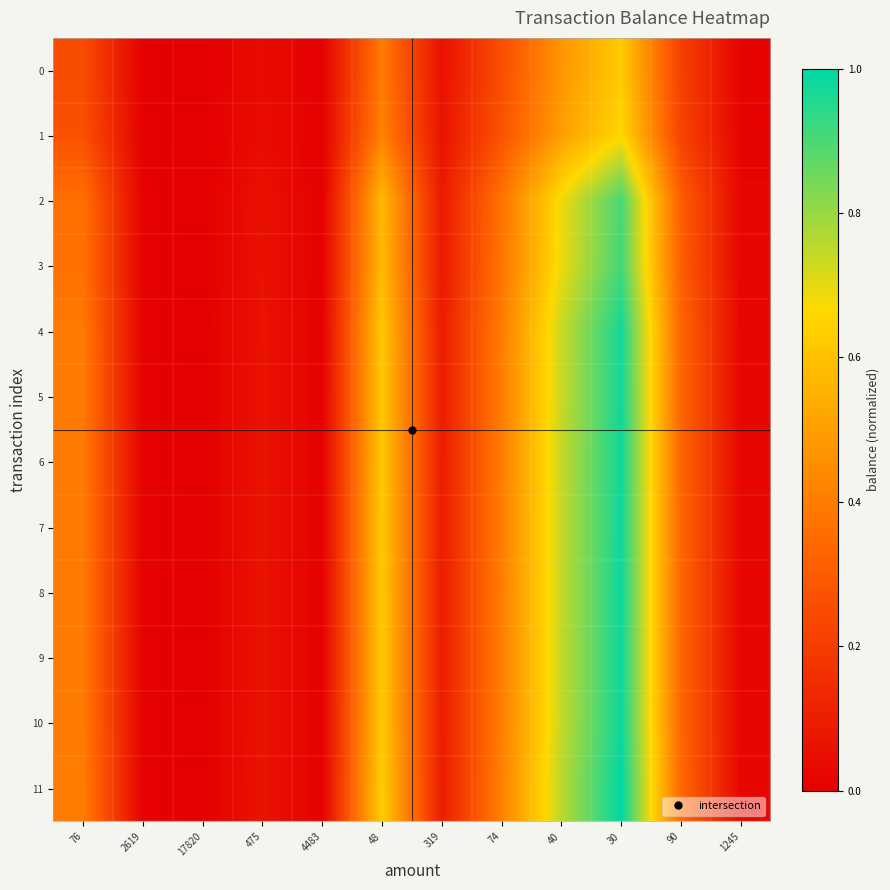

Which series changed the most between 475 and 319?

11